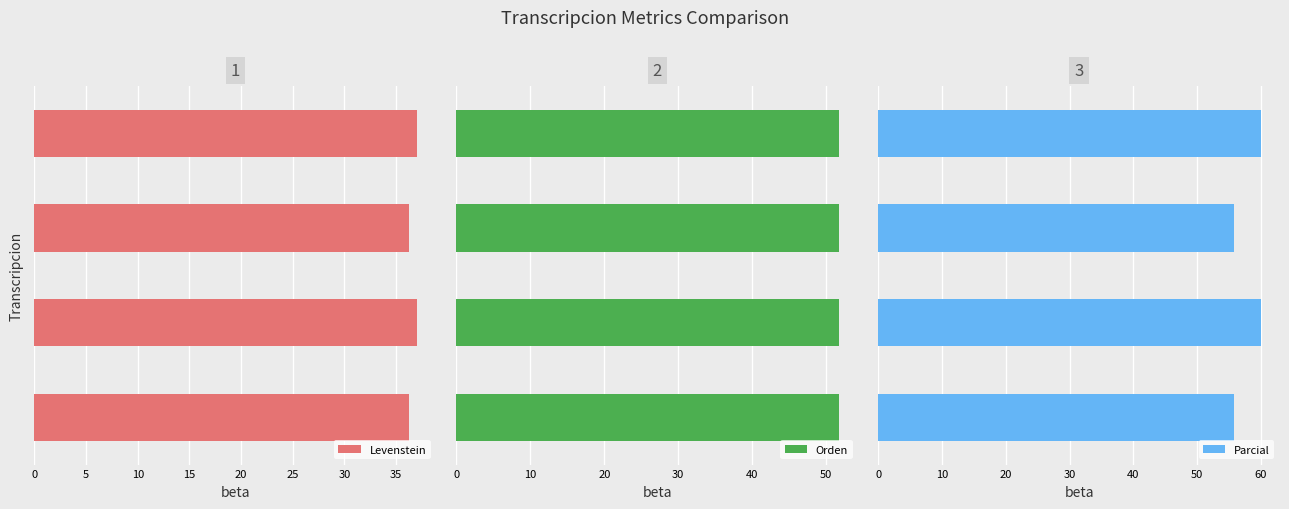

What is the lowest value of the Parcial series?

55.8